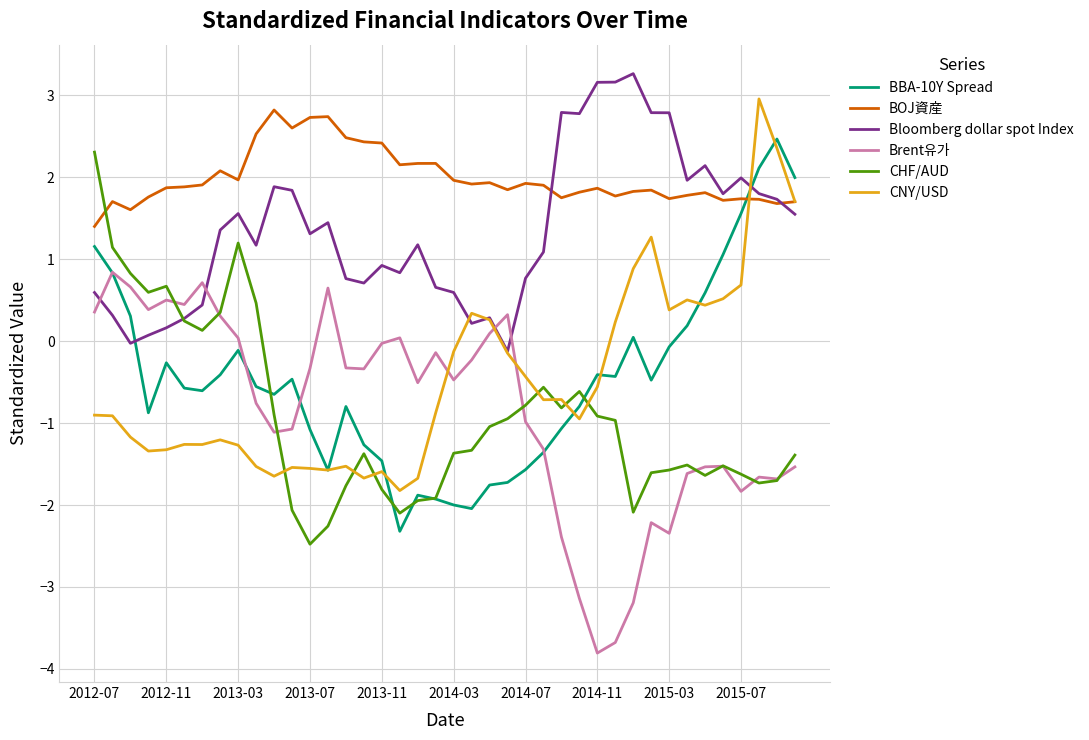

How many intersections are there between Bloomberg dollar spot Index and BOJ資産?

2